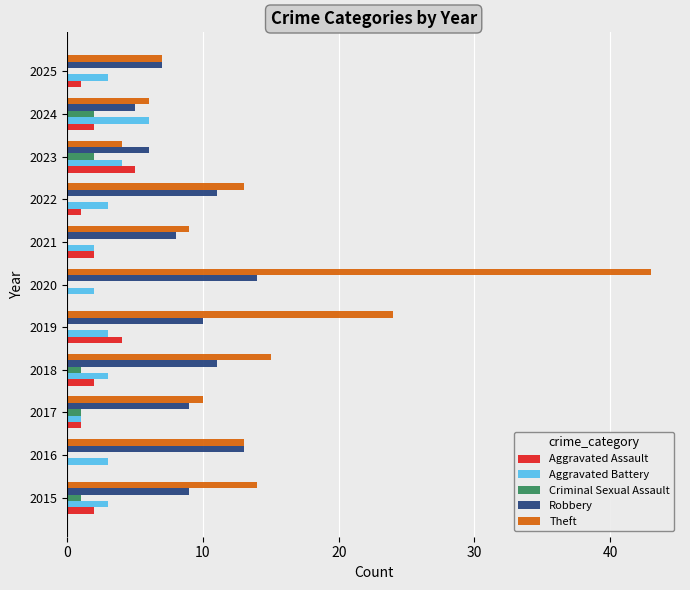

Between 2018 and 2021, which series saw the biggest shift?

Theft